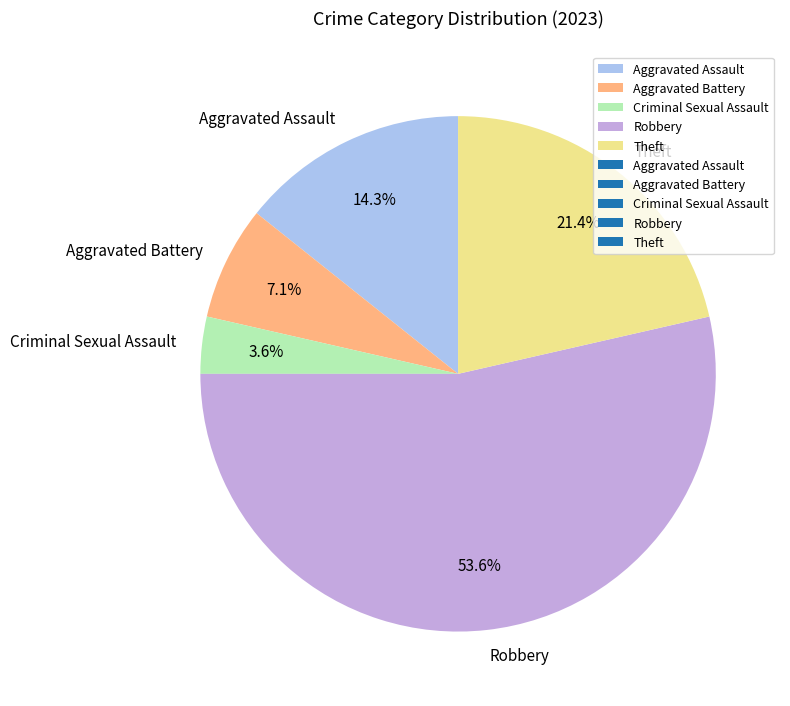

To the nearest percent, what is the average slice percentage?

20%